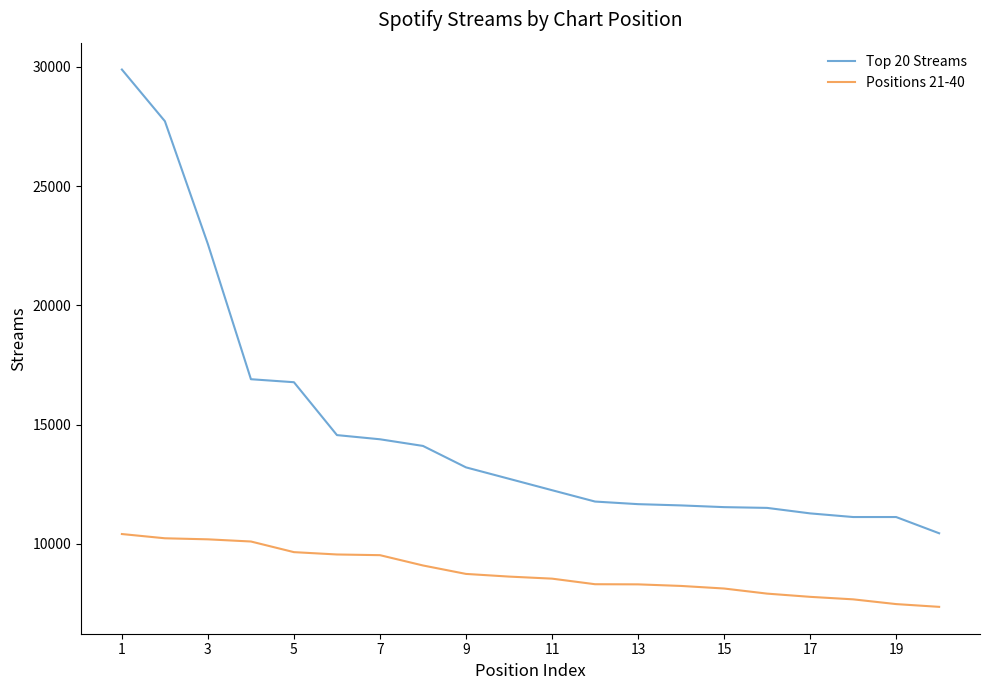

Which series has the widest spread of values?

Top 20 Streams